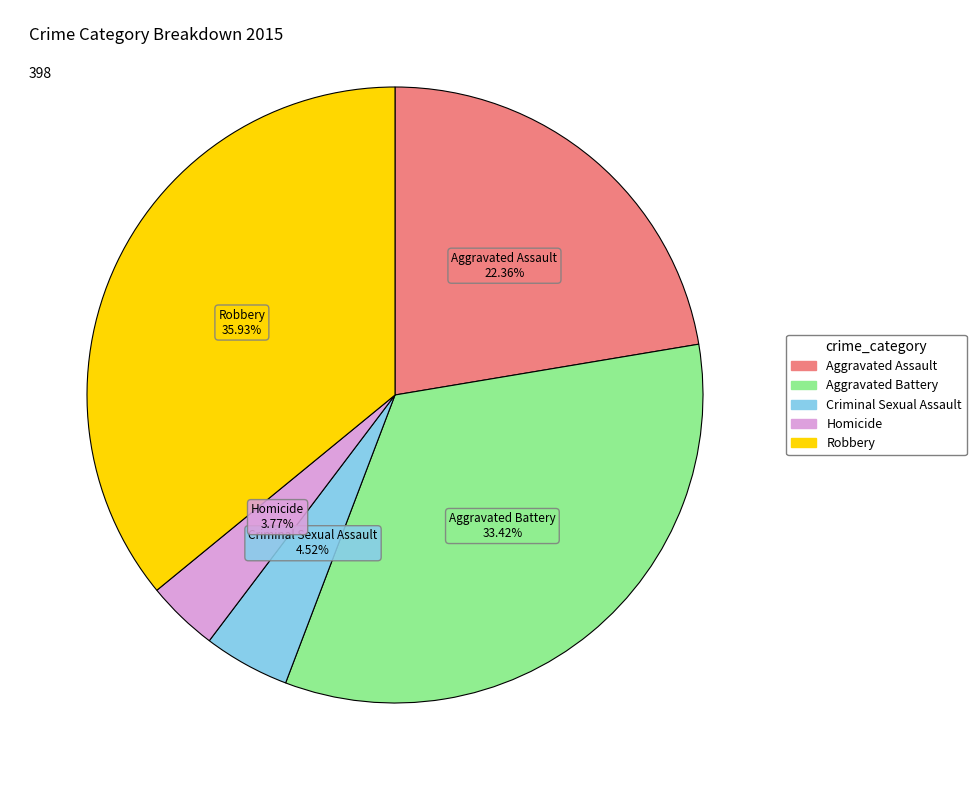

How many segments does this pie chart have?

5